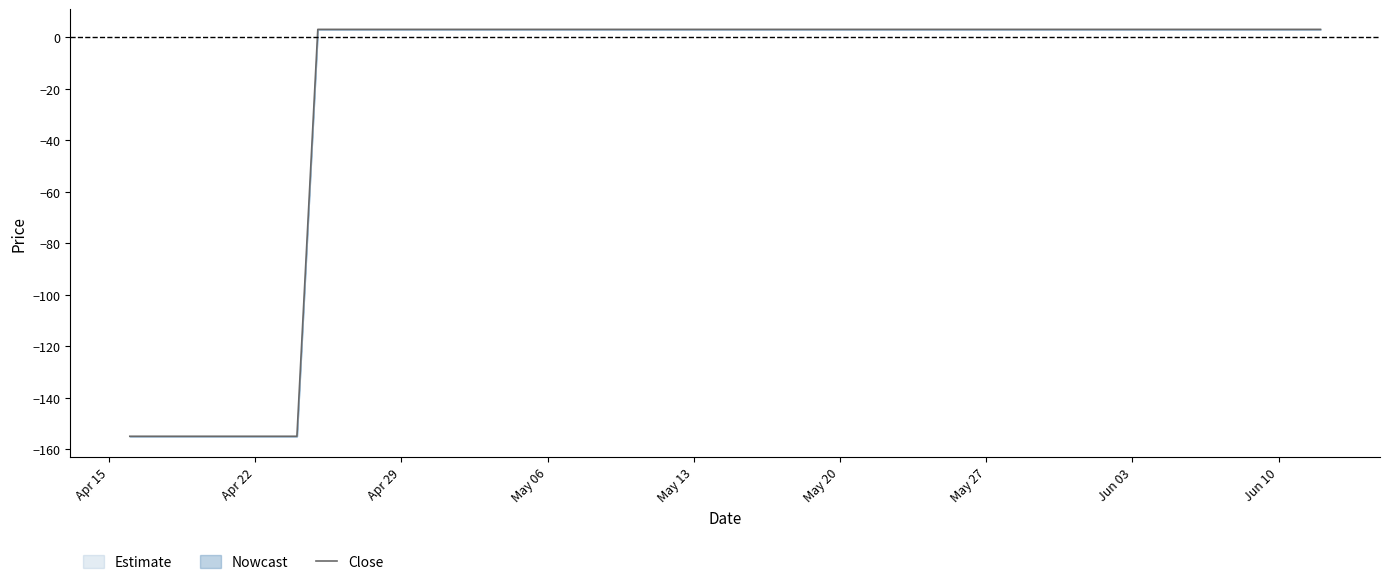

Does the chart display data point markers on the line(s)?

No